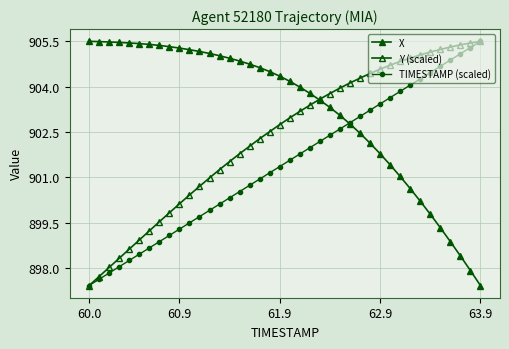

Count the number of data series in this chart.

3